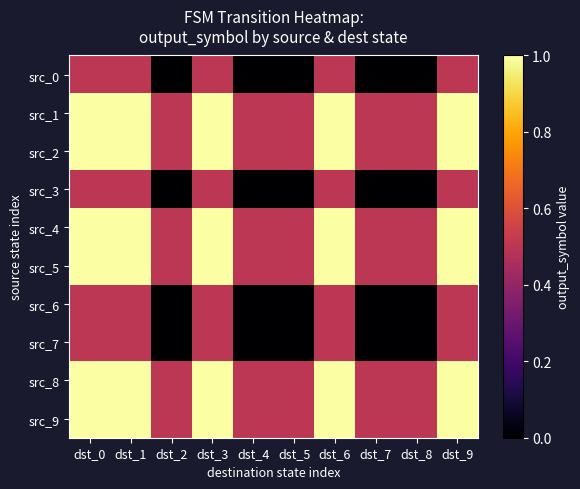

Which label corresponds to the smallest value in the chart?

dst_2